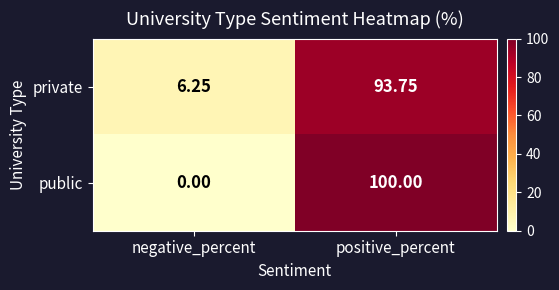

At which label is public closest to 50?

negative_percent